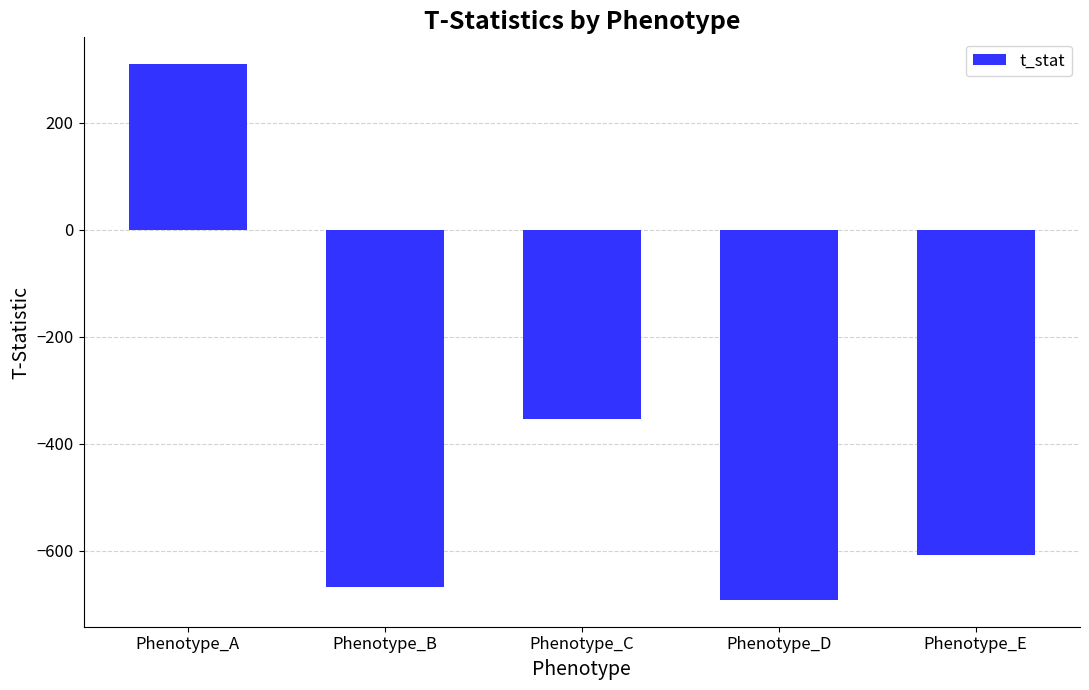

What is the difference between the second highest and minimum values?

338.8